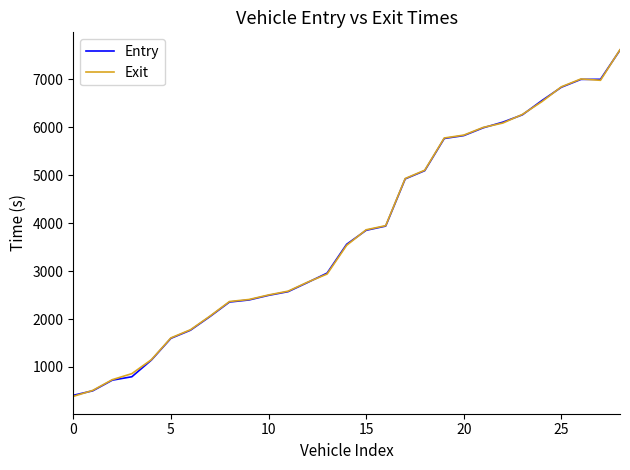

What is the minimum value for Entry?

409.0